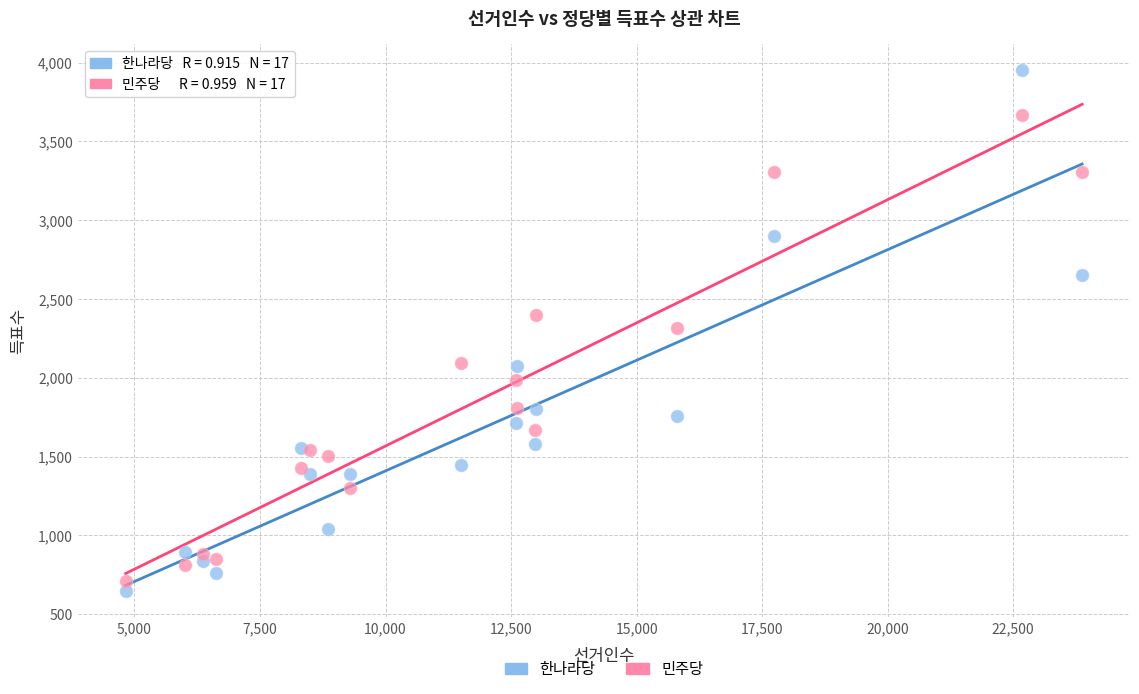

Which series contains the lowest Y value?

한나라당